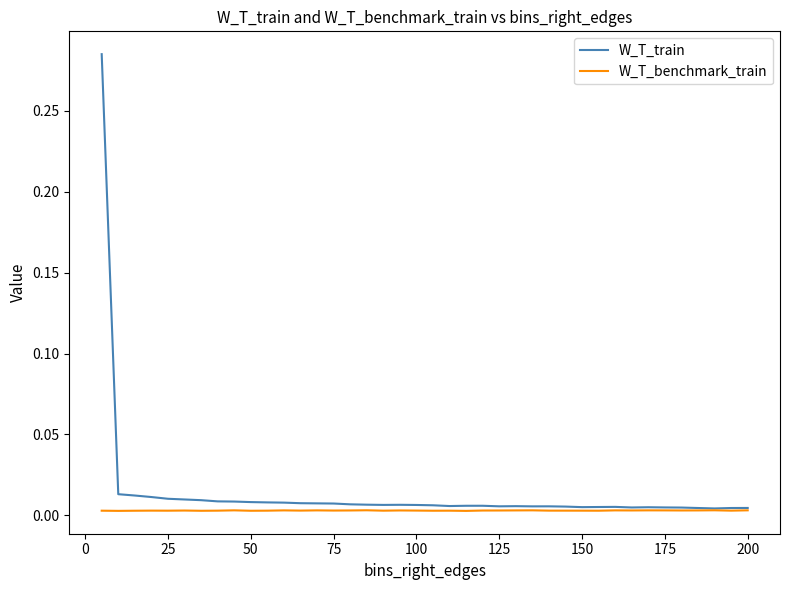

Rank the series by their maximum value, from lowest to highest.

W_T_benchmark_train, W_T_train